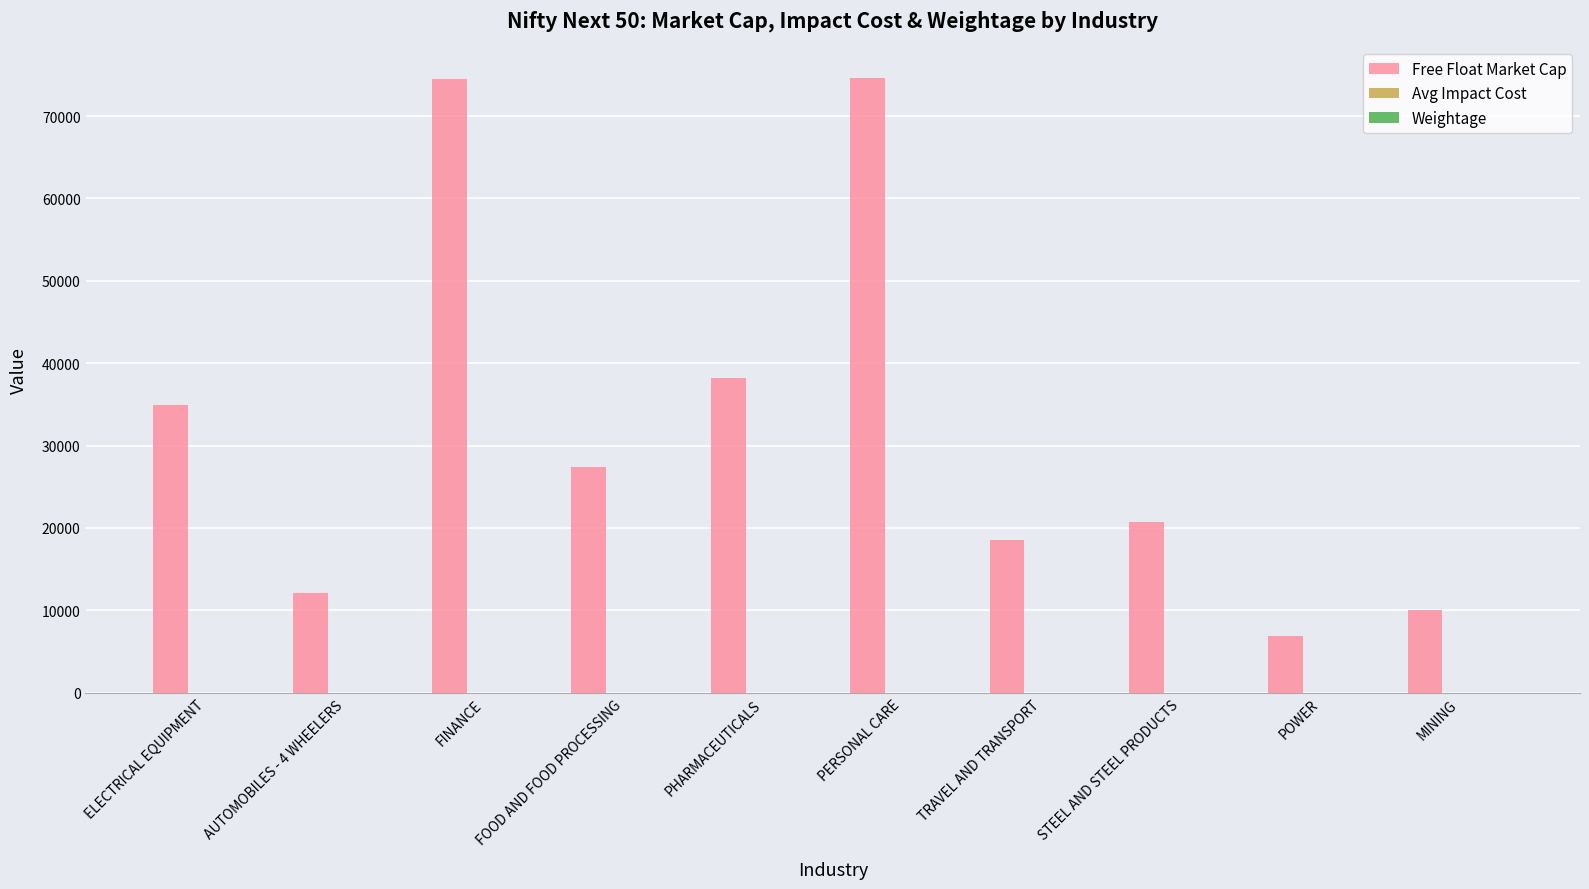

Is it true that Free Float Market Cap equals 33387.1 at FINANCE?

False